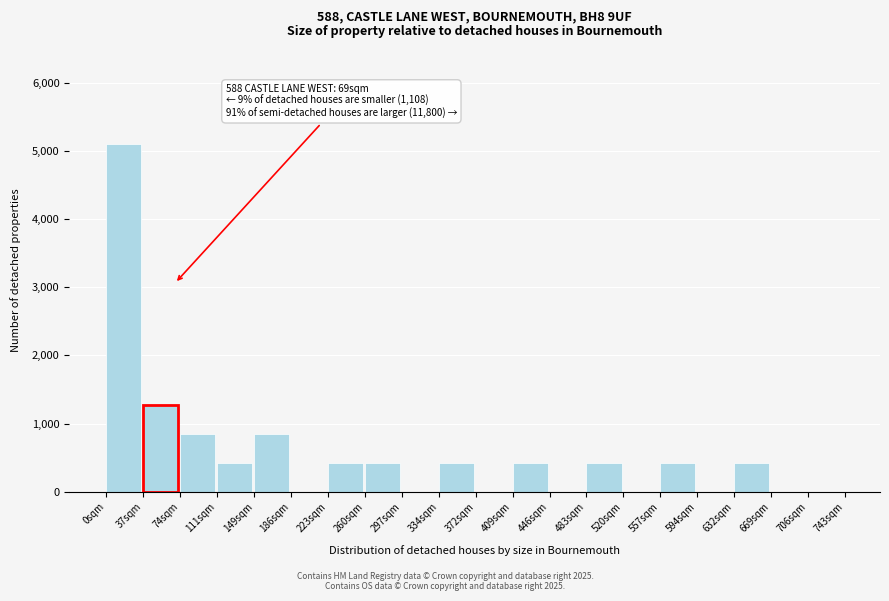

Over which range of the x-axis is the bar tallest?

0 to 35